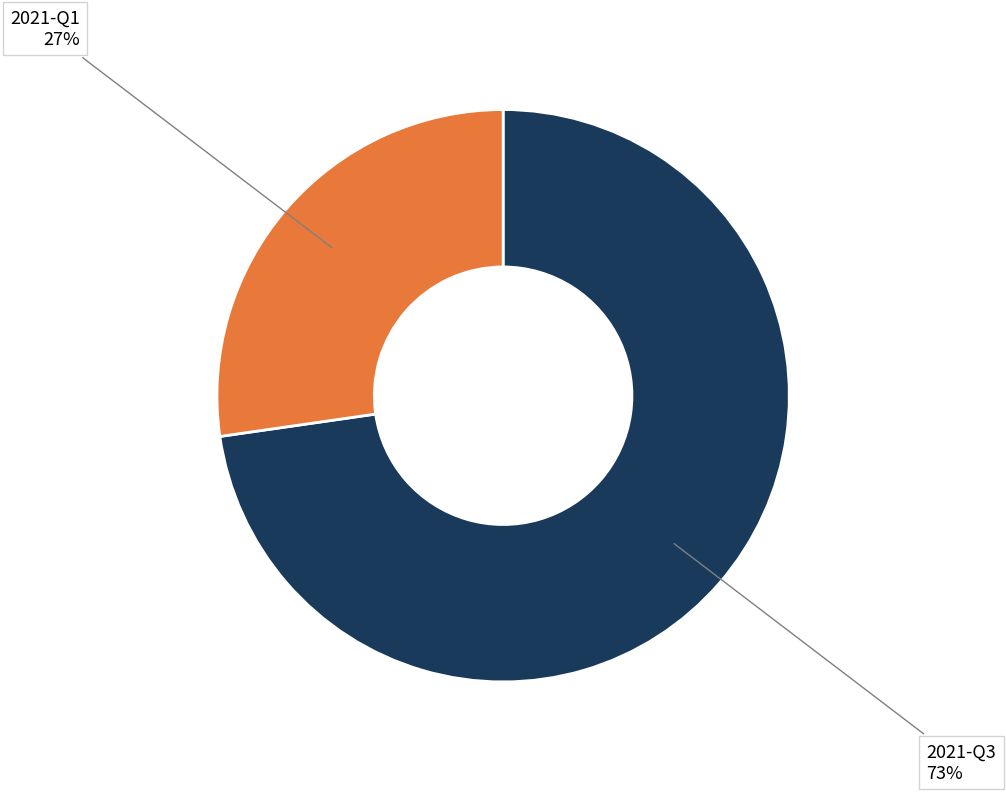

Is there a majority slice in this chart?

Yes